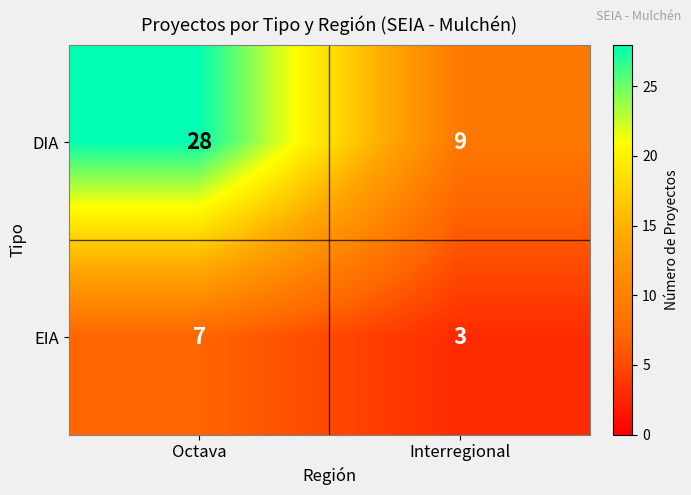

Rank the series at Octava from lowest to highest value.

EIA, DIA